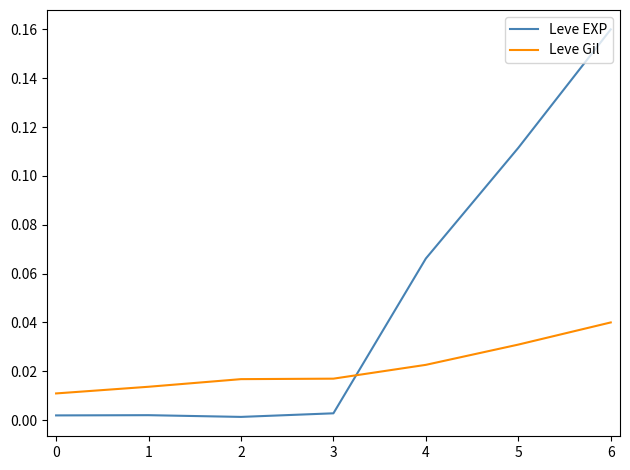

Count the number of data series in this chart.

2